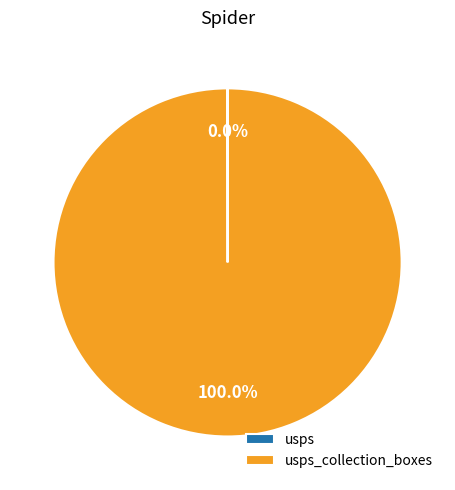

Is there a majority slice in this chart?

Yes